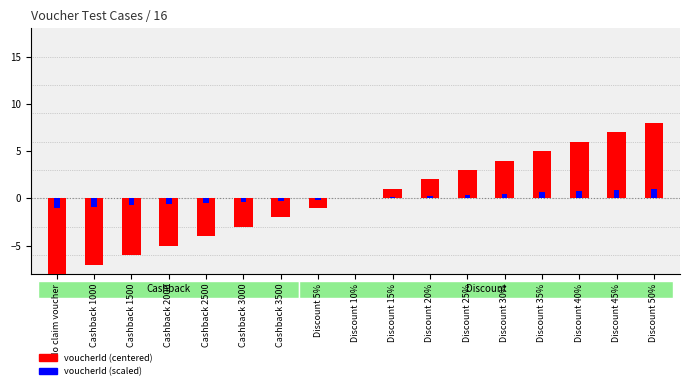

Is it true that voucherId (centered) equals -1.2 at Cashback 2500?

False